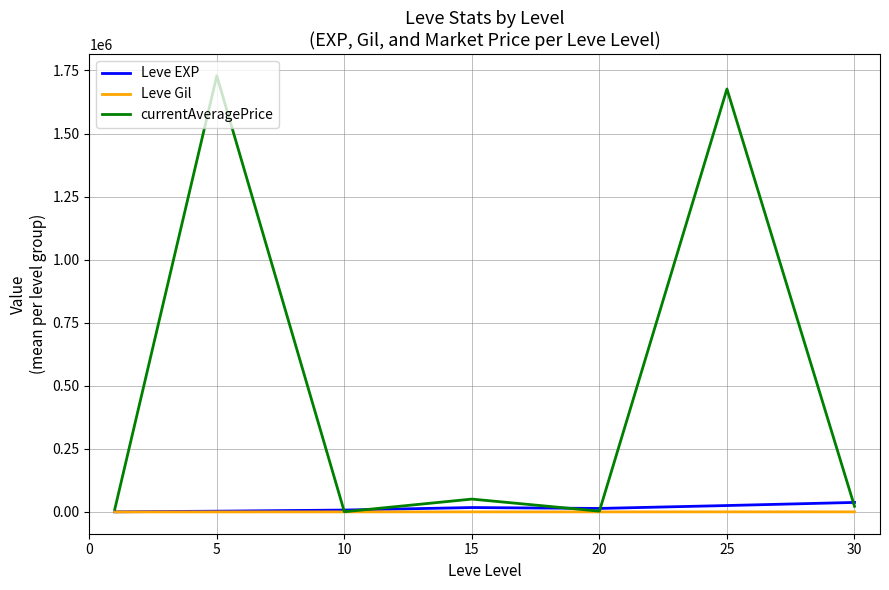

What is the highest value of the currentAveragePrice series?

1728841.3